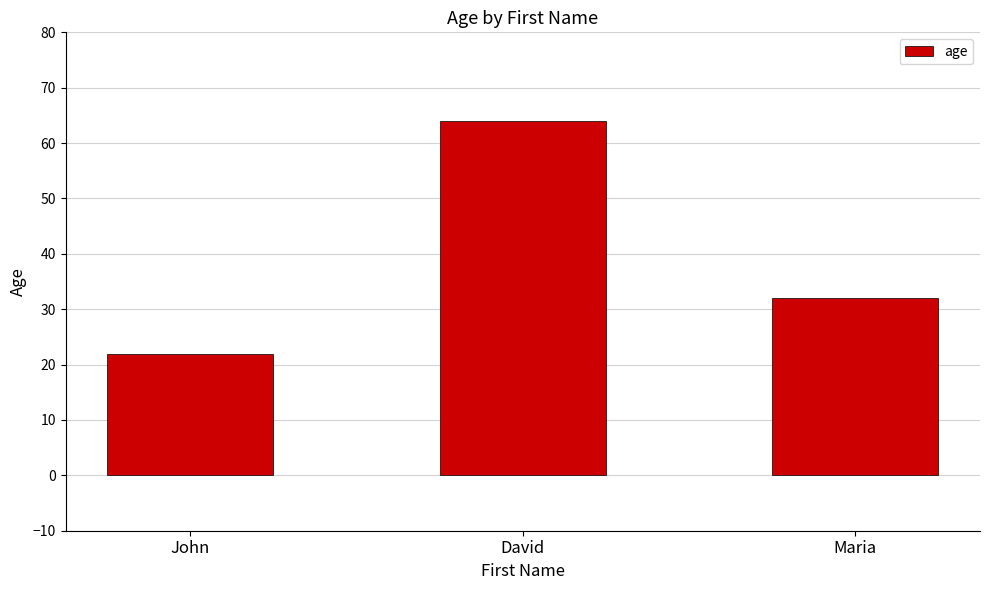

Approximately how many times larger is the value at Maria compared to David?

0.5